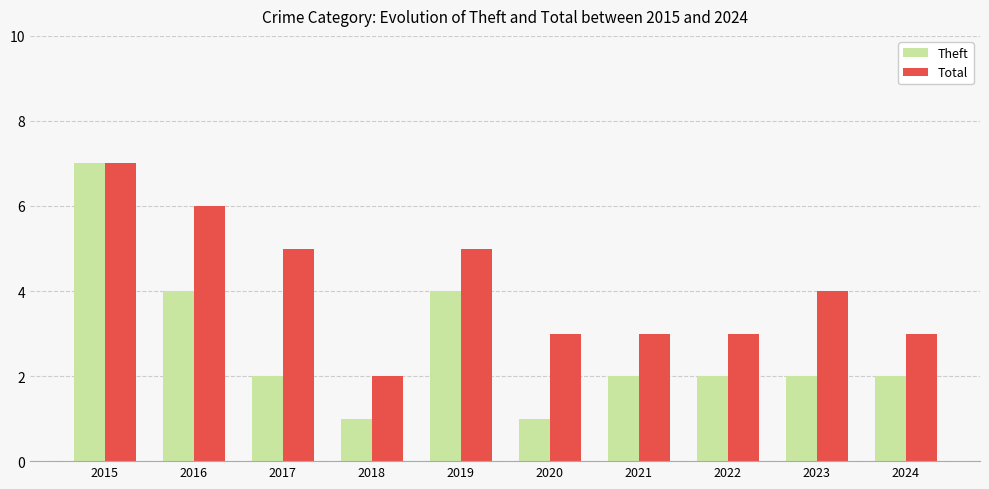

How many categories are shown in the chart?

10